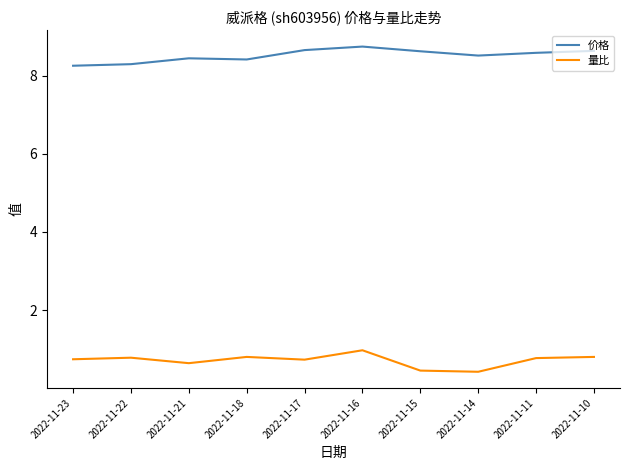

Does the chart have visible grid lines?

No